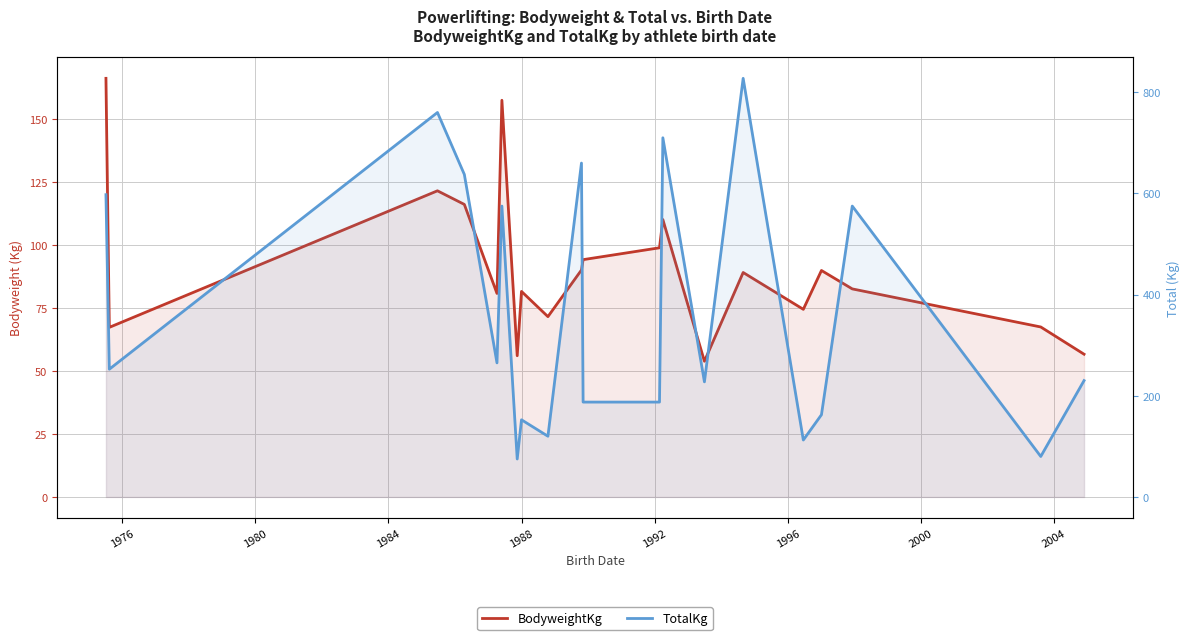

How many interior local valleys does the BodyweightKg series have?

6